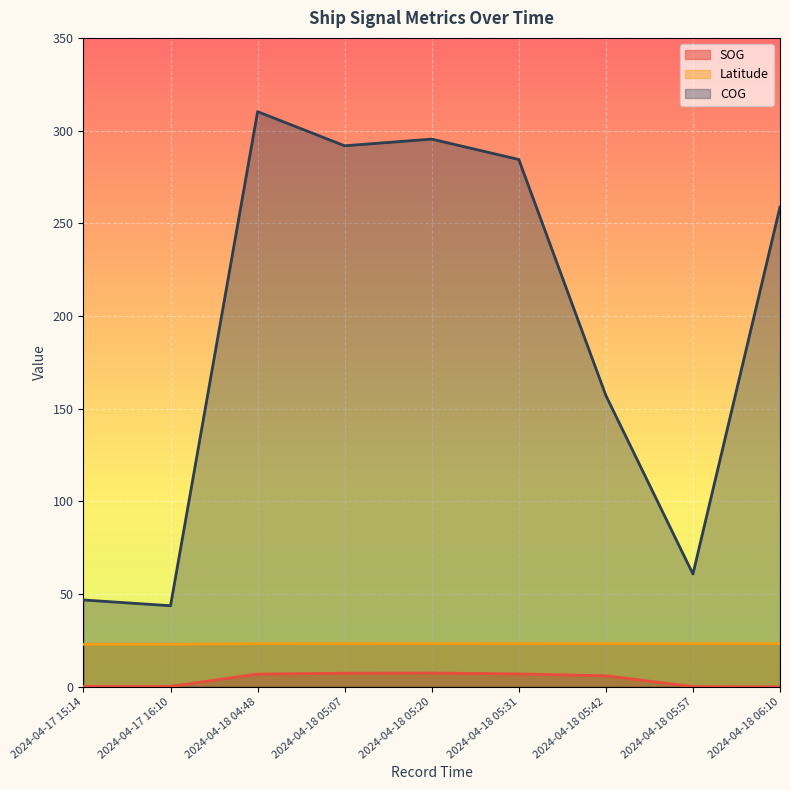

List the series in order of their peak value, highest first.

COG, Latitude, SOG